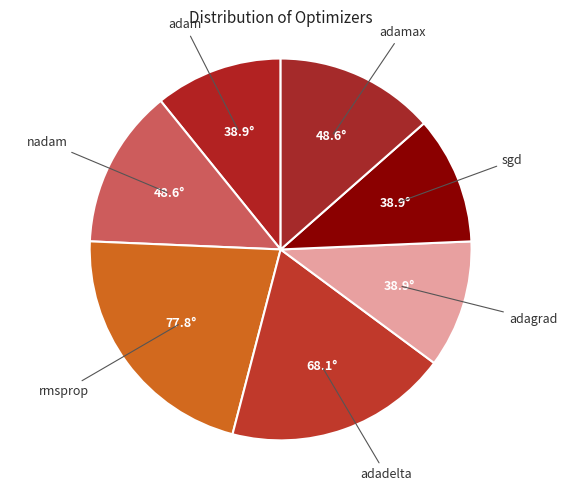

Is there any slice that represents more than half of the pie?

No